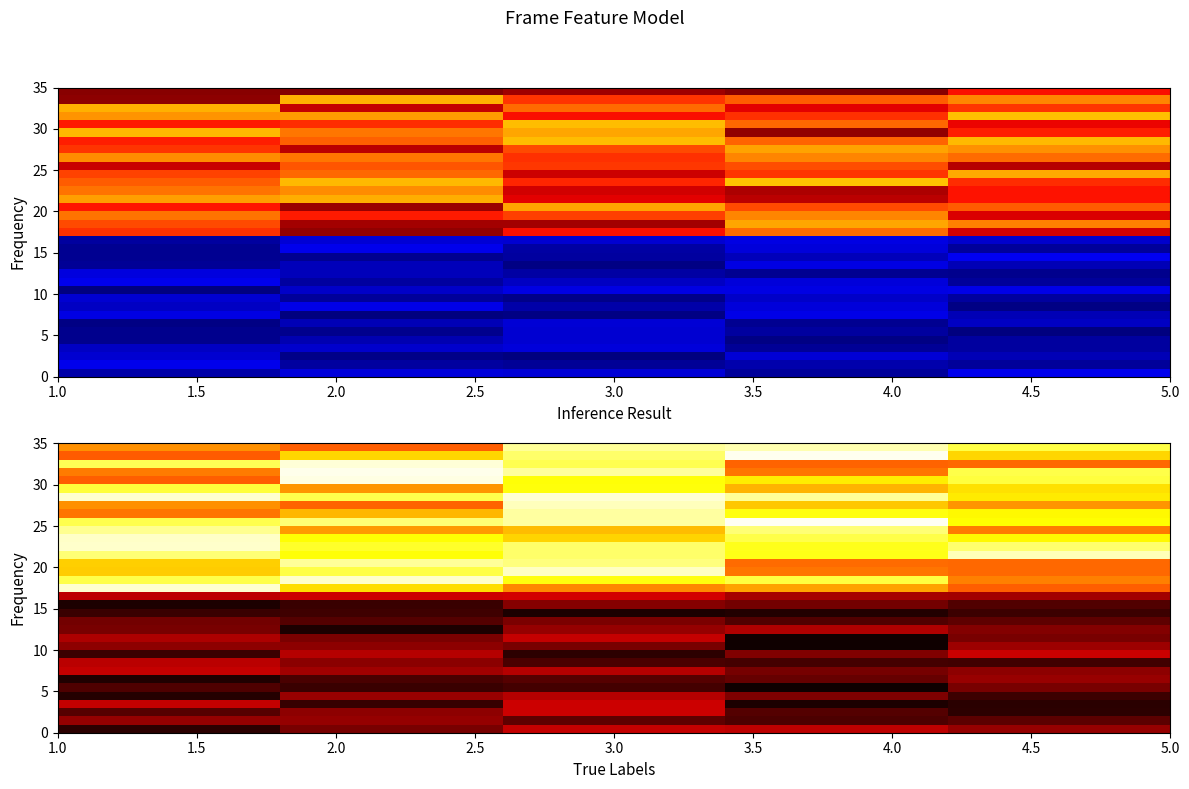

Count the number of data series in this chart.

35